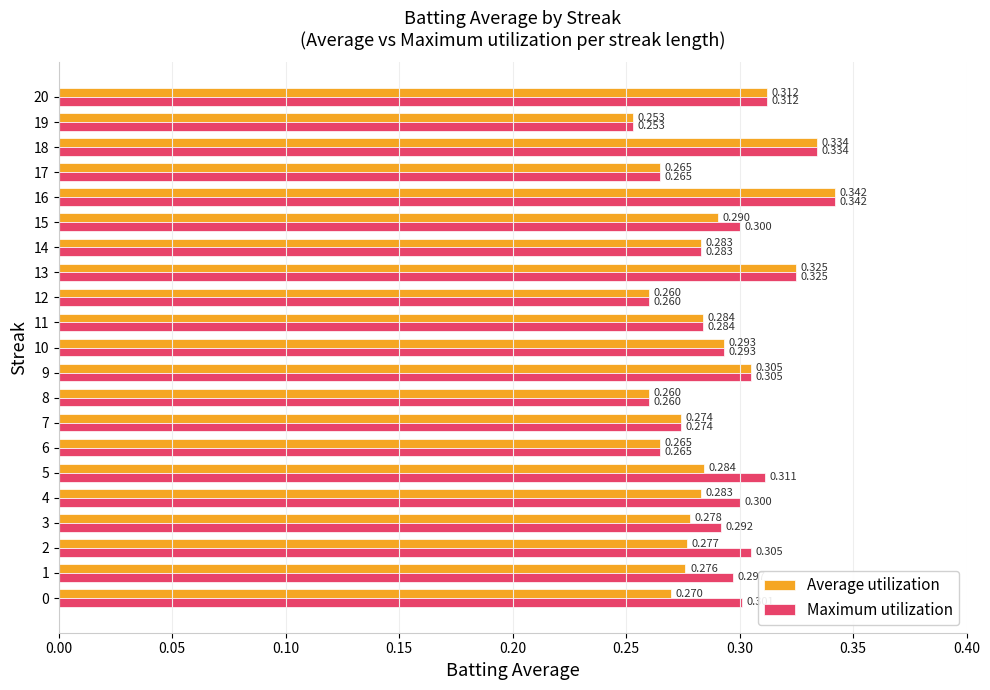

Is the value of Average utilization at 13 greater than the value of Maximum utilization at 10?

Yes